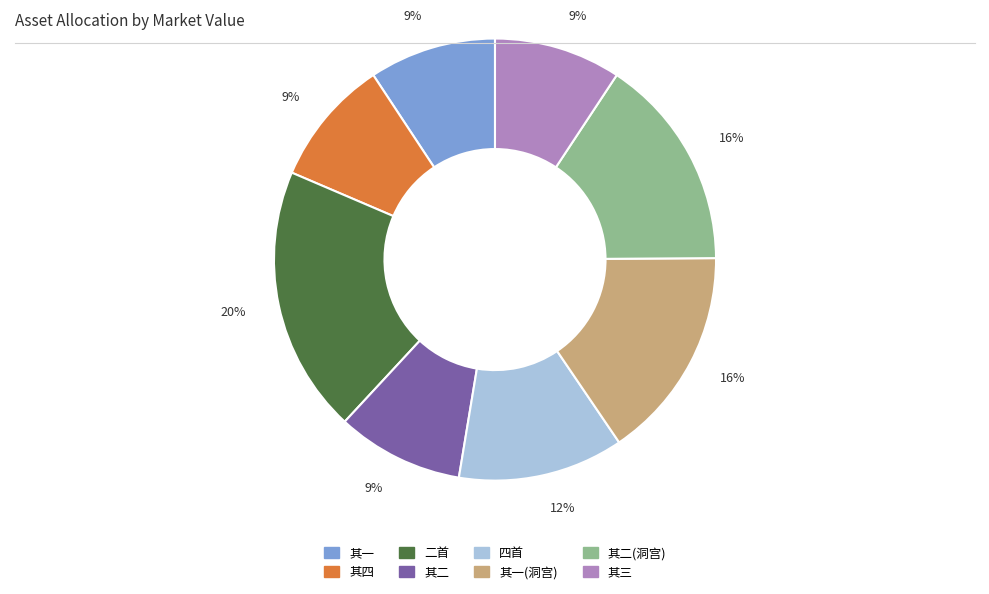

The 其一 slice represents 9% of the pie. True or false?

True